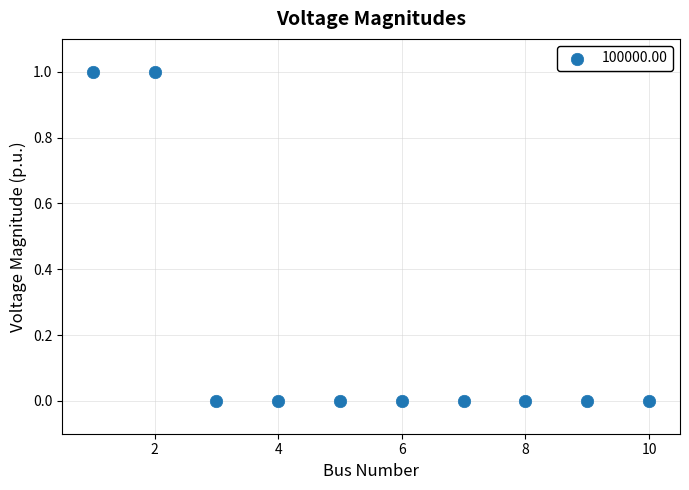

What is the average X value?

6